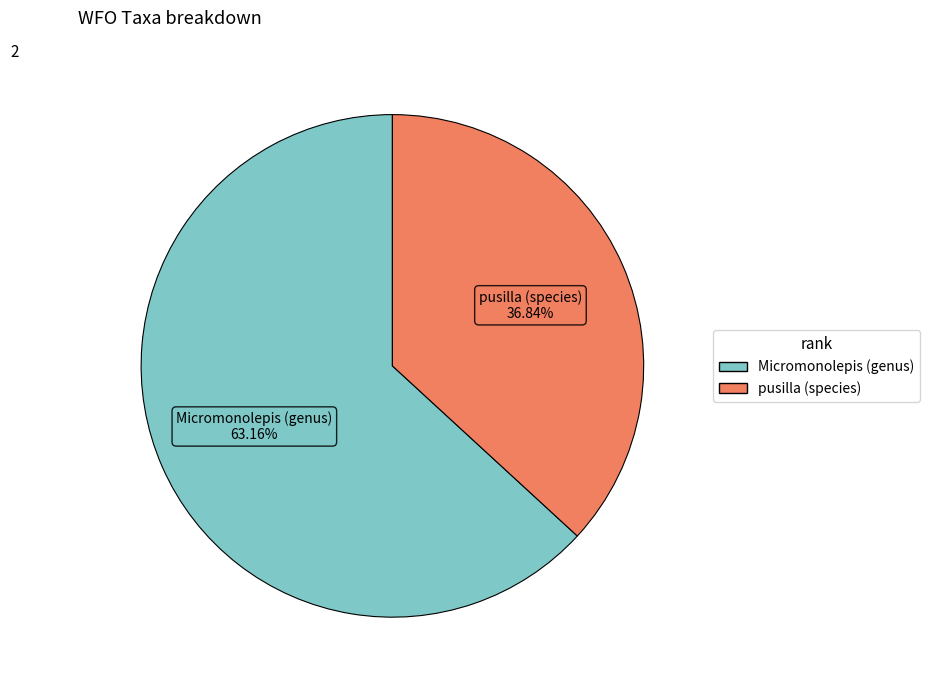

Is it true that Micromonolepis (genus) is 63% of the pie?

True